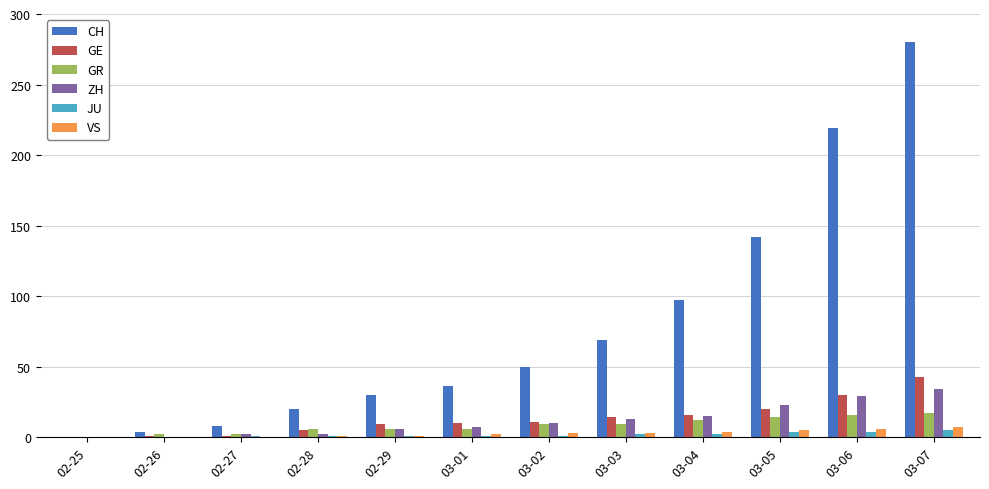

The ZH series shows 0 at 02-25. True or false?

True